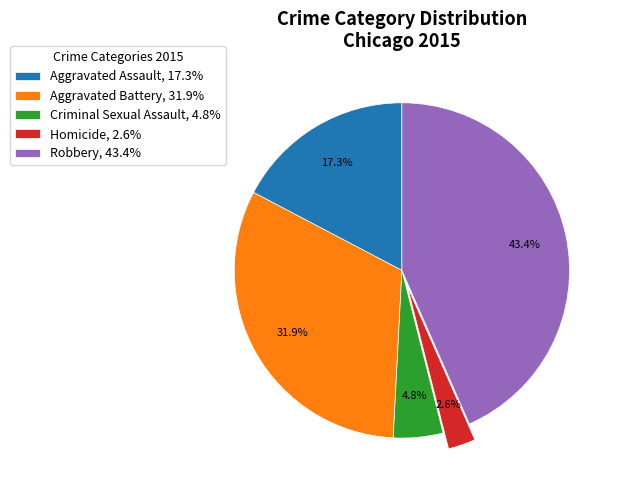

What is the ratio of the value at Criminal Sexual Assault to the value at Aggravated Assault?

0.3